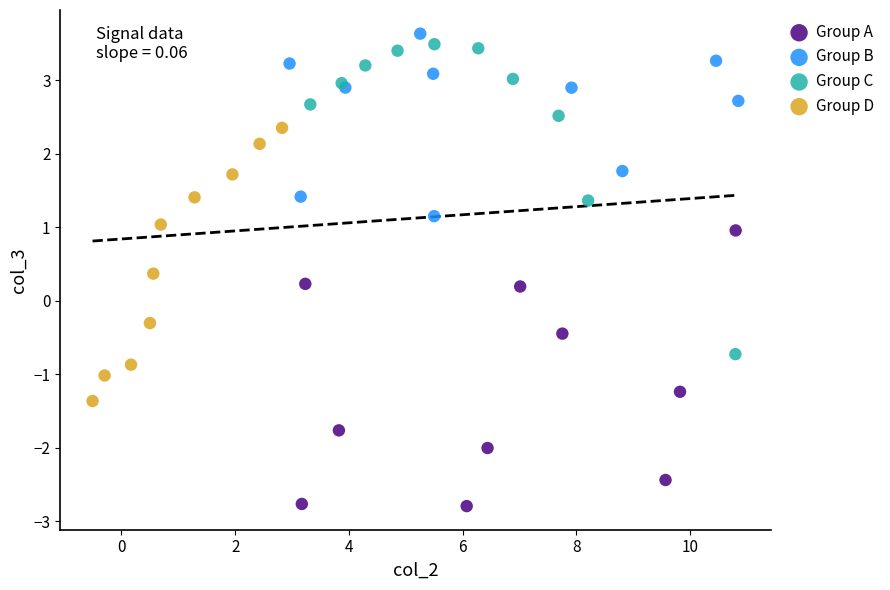

Which series contains the lowest Y value?

Group A